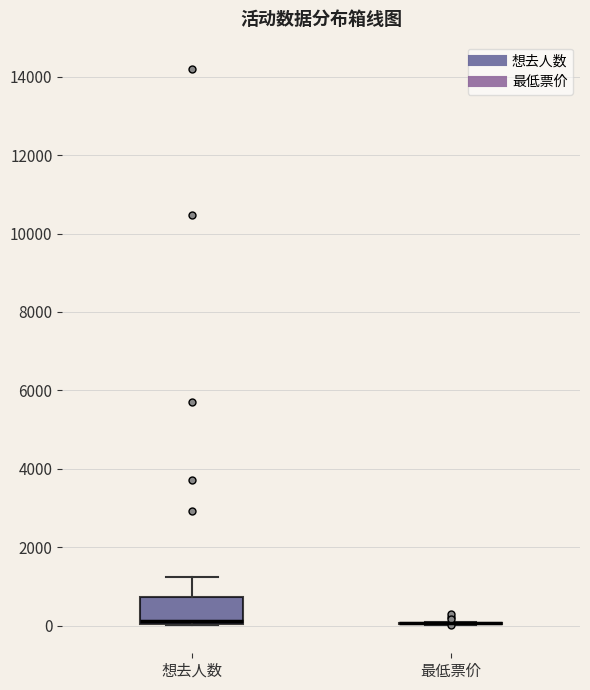

Where is the upper edge of the box for 想去人数 on the y-axis? The values are not printed on the chart, so give them approximately, as read against the axis.

800